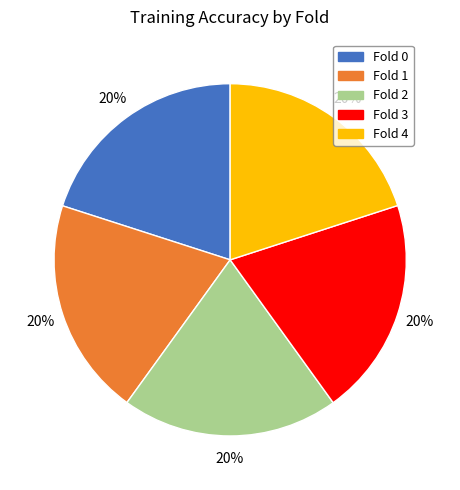

Is the sum of Fold 3 and Fold 4 greater than half?

No